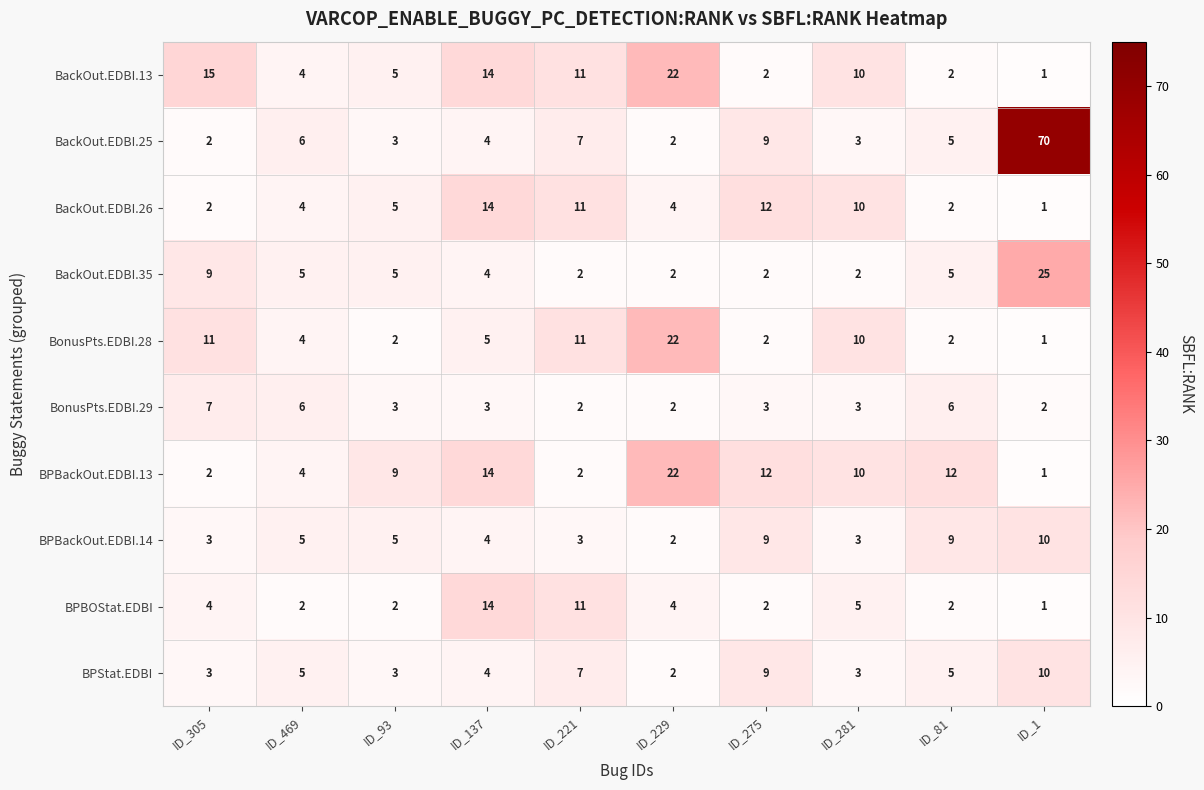

How many values in the BackOut.EDBI.35 series are below 5?

5